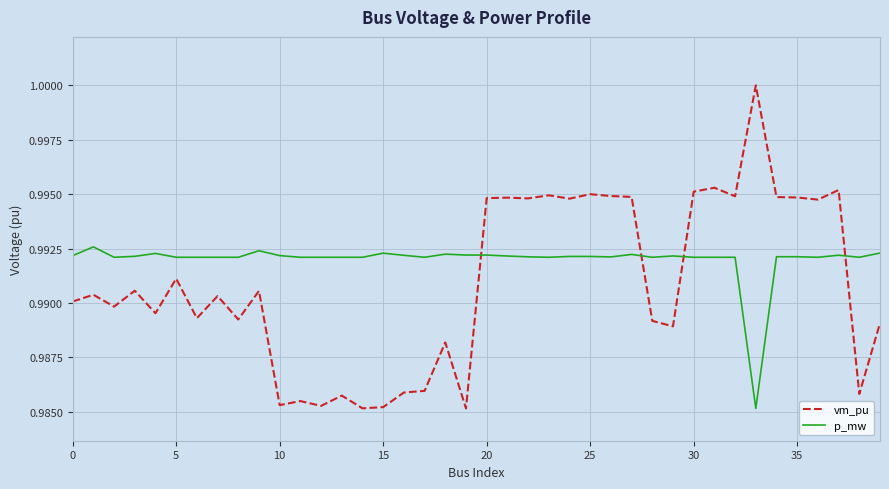

True or false: vm_pu and p_mw cross at least once.

True